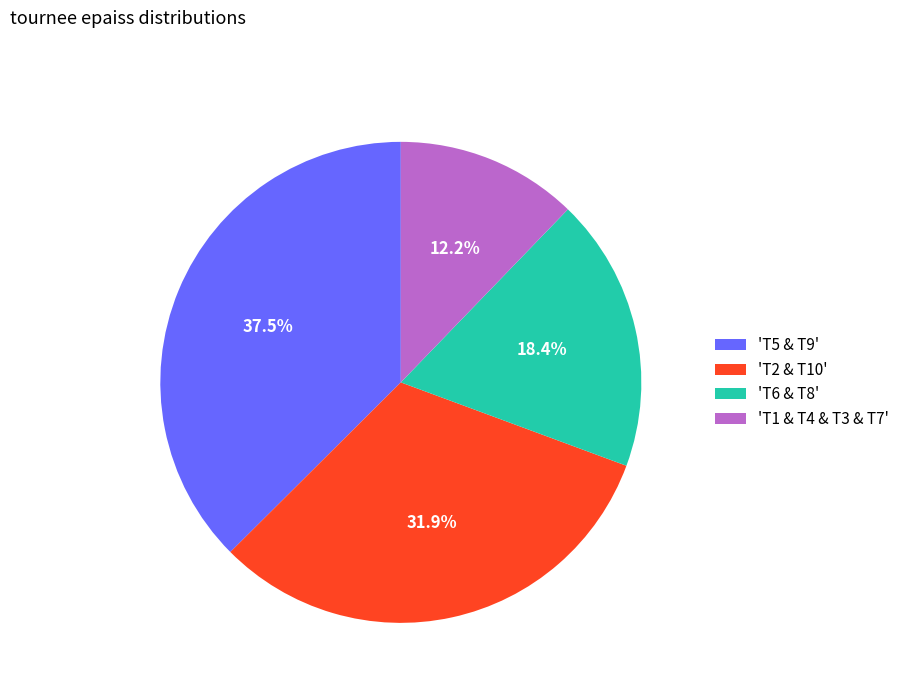

What percentage is NOT represented by 'T2 & T10'?

68.1%